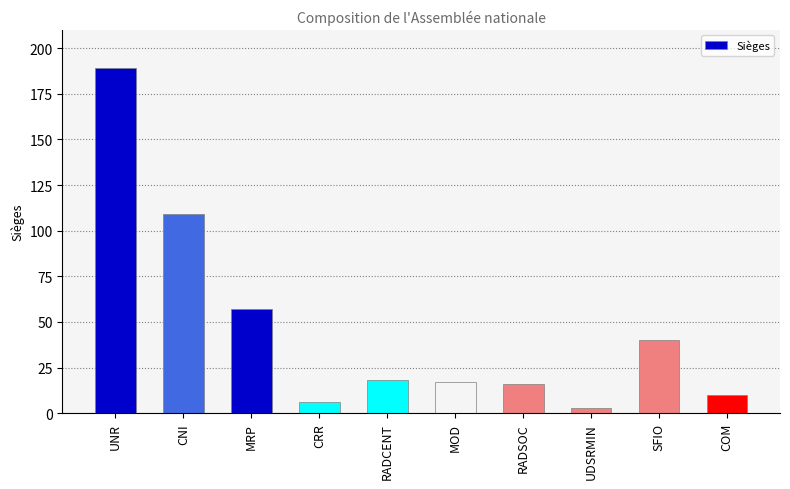

At which label is the value closest to 96?

CNI